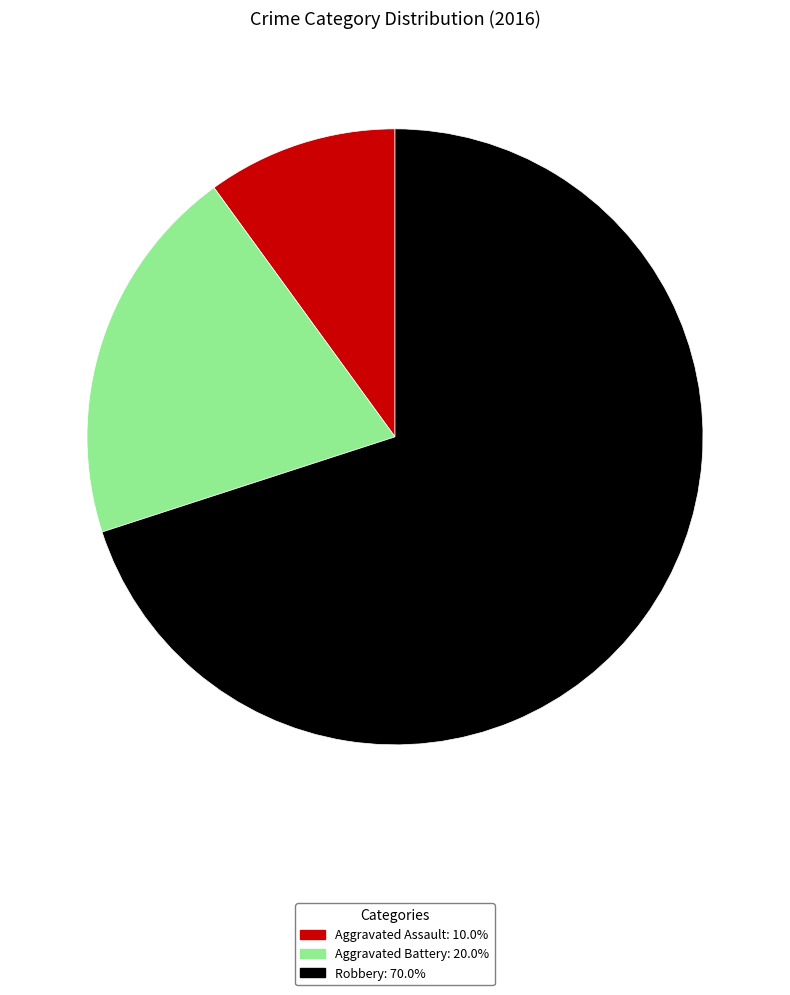

Does any single category account for the majority?

Yes